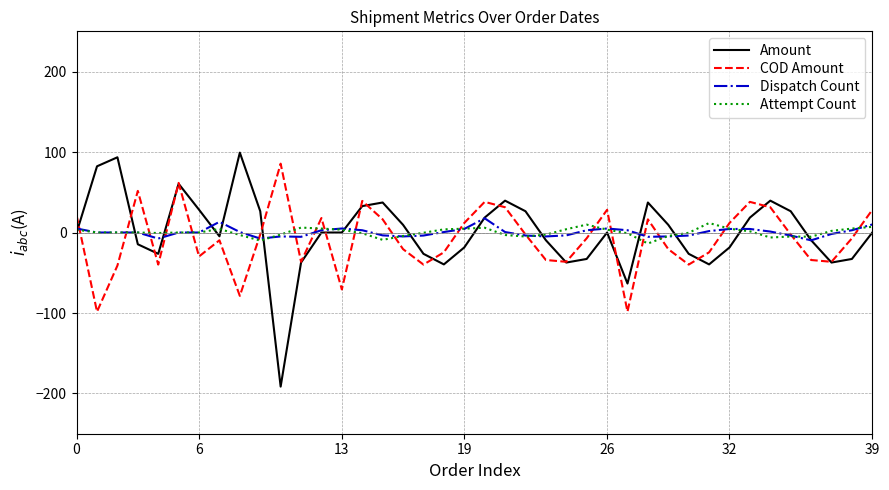

What is the lowest value of the Amount series?

-191.5